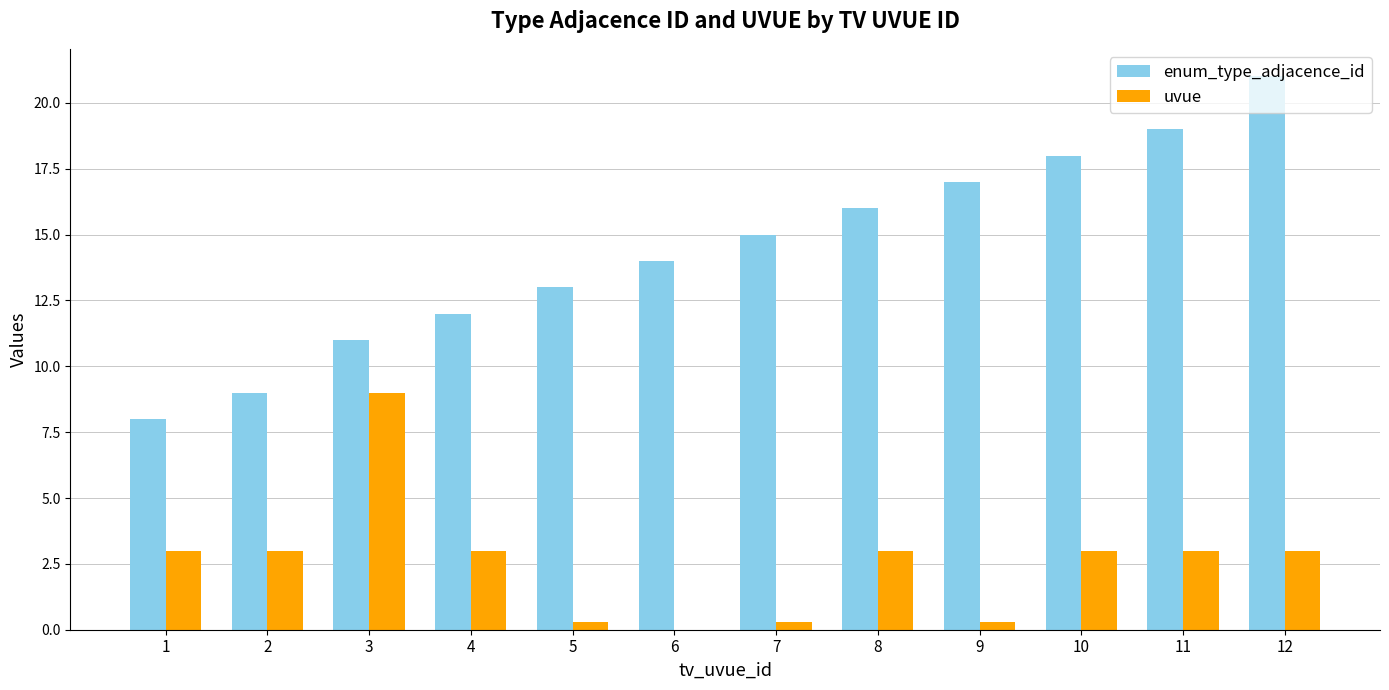

Count the number of categories in the chart.

12